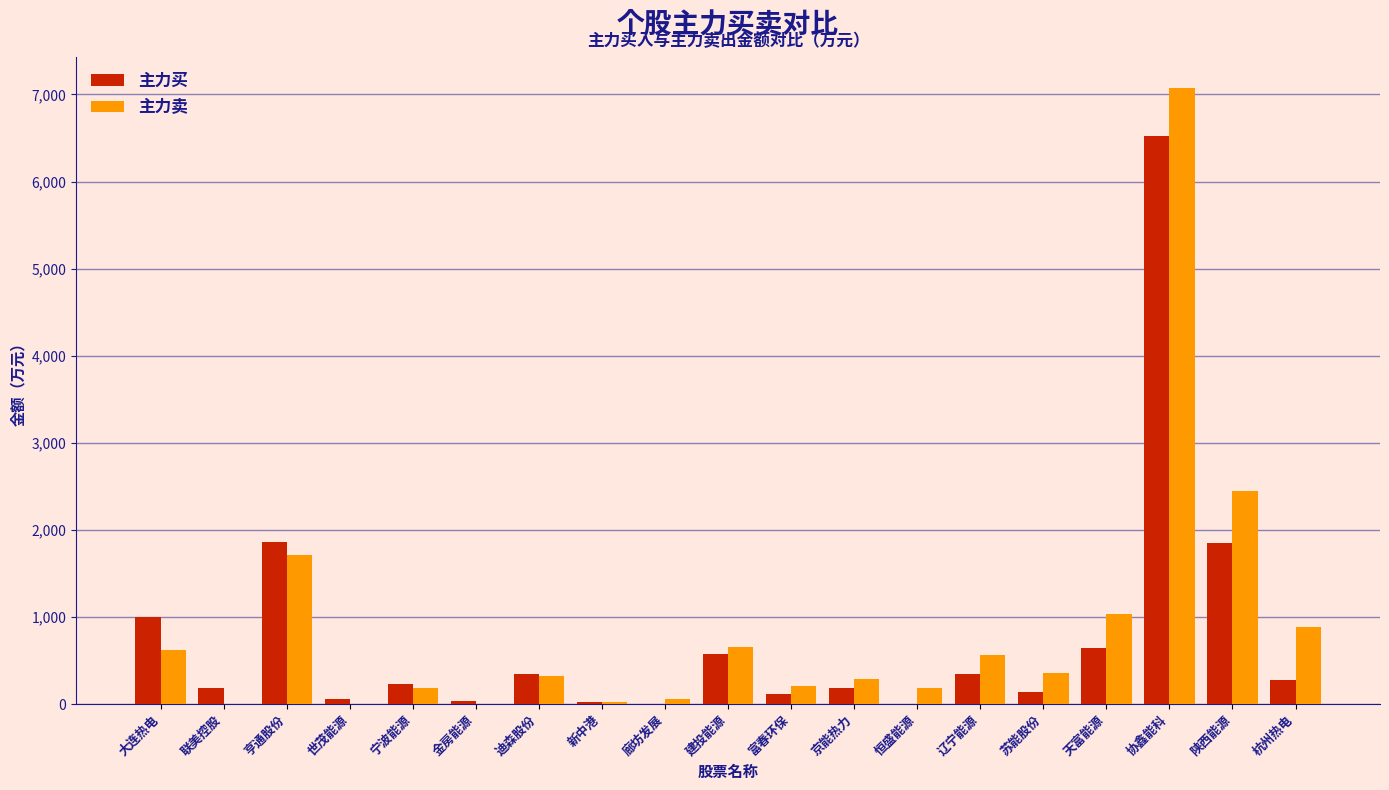

Is the value of 主力卖 at 金房能源 greater than the value of 主力买 at 辽宁能源?

No